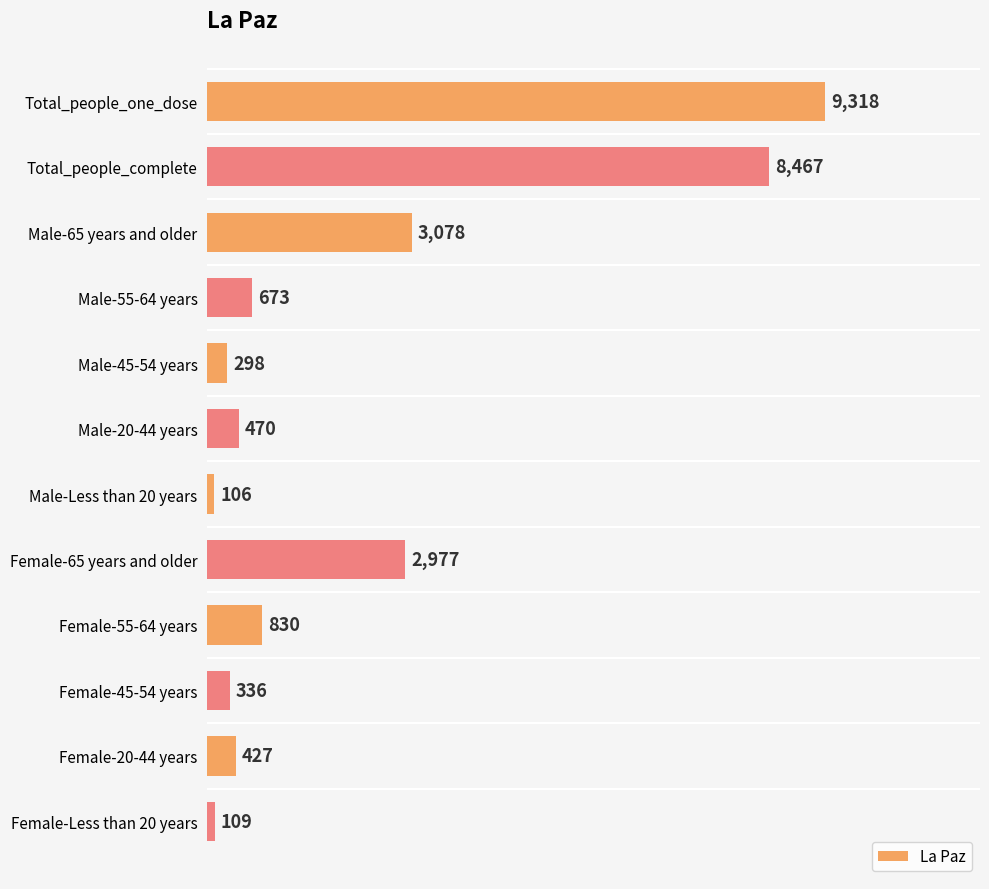

What is the average value?

2257